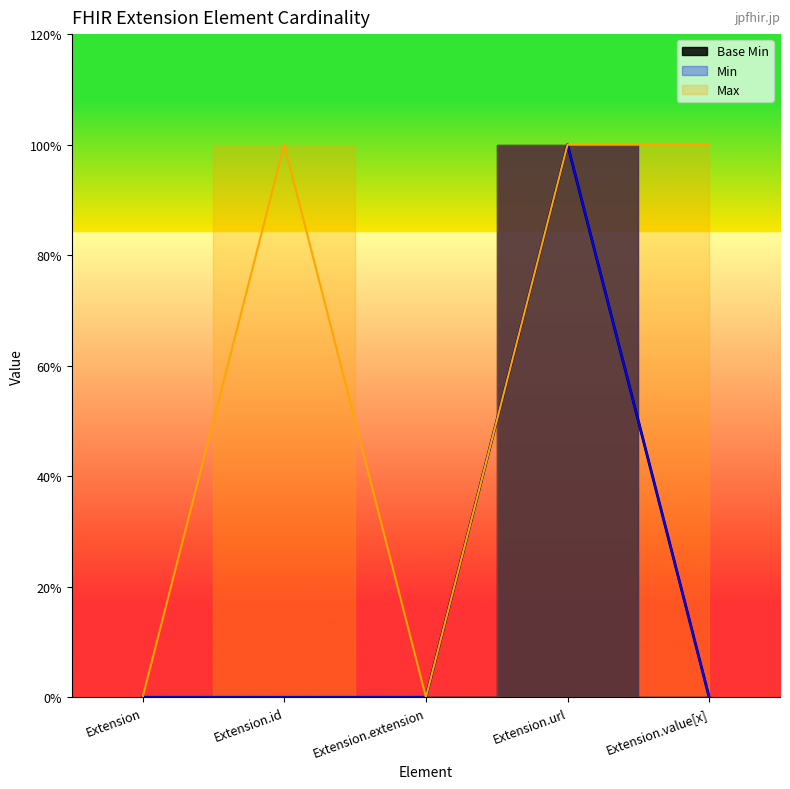

How many categories are shown in the chart?

5